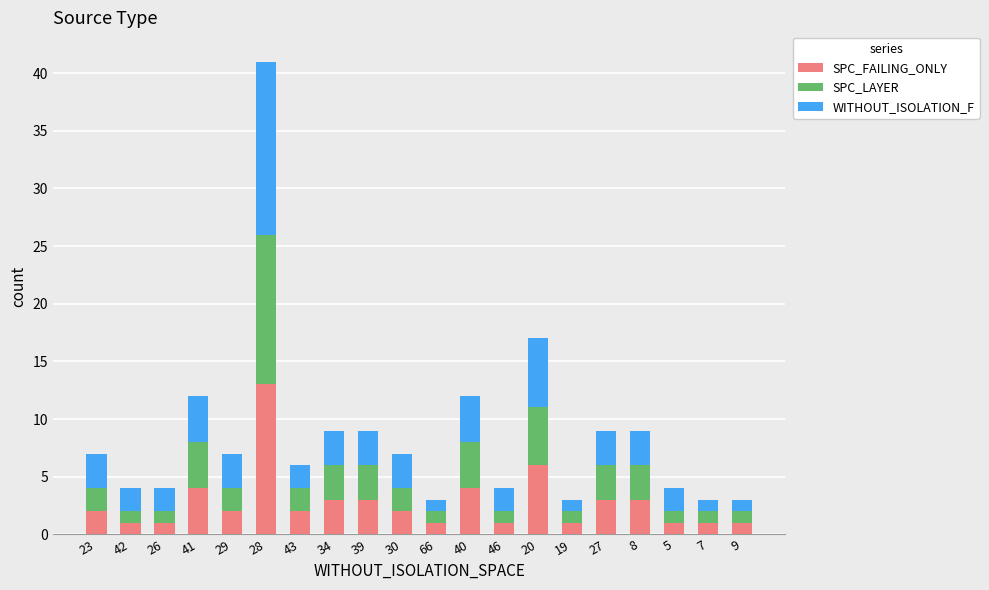

At which category is the sum across all series the highest?

28